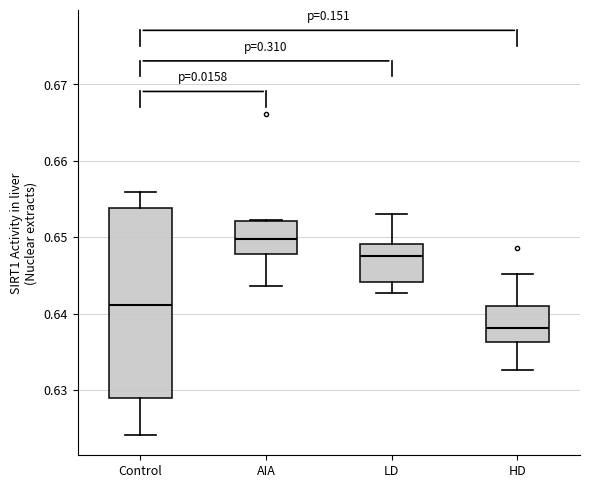

Reading left to right, read every box against the y-axis: the position of its median line, the range the box covers, and the ends of its whiskers. The values are not printed on the chart, so give them approximately, as read against the axis.

Control: median 0.641, box 0.629 to 0.654, whiskers 0.624 to 0.656
AIA: median 0.650, box 0.648 to 0.652, whiskers 0.644 to 0.652
LD: median 0.648, box 0.644 to 0.649, whiskers 0.643 to 0.653
HD: median 0.638, box 0.636 to 0.641, whiskers 0.633 to 0.645